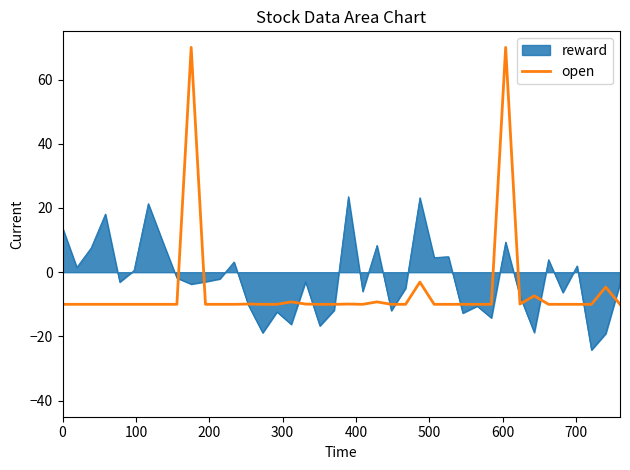

What is the minimum value for open?

-10.0